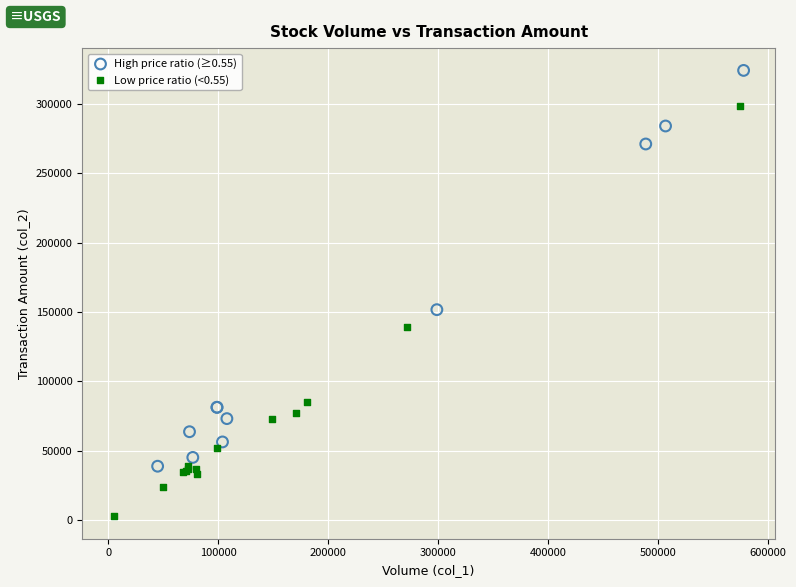

Which series contains the highest Y value?

High price ratio (≥0.55)